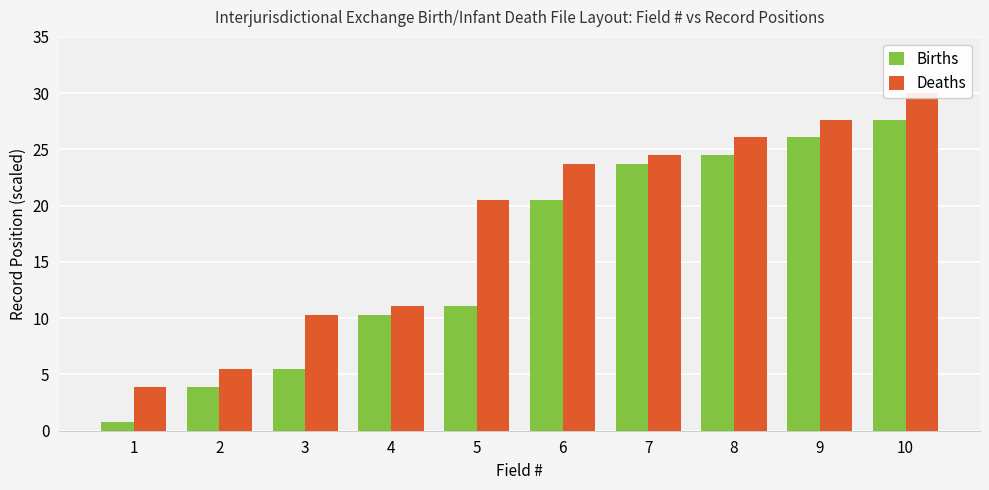

Where is Deaths nearest to the value 16?

5